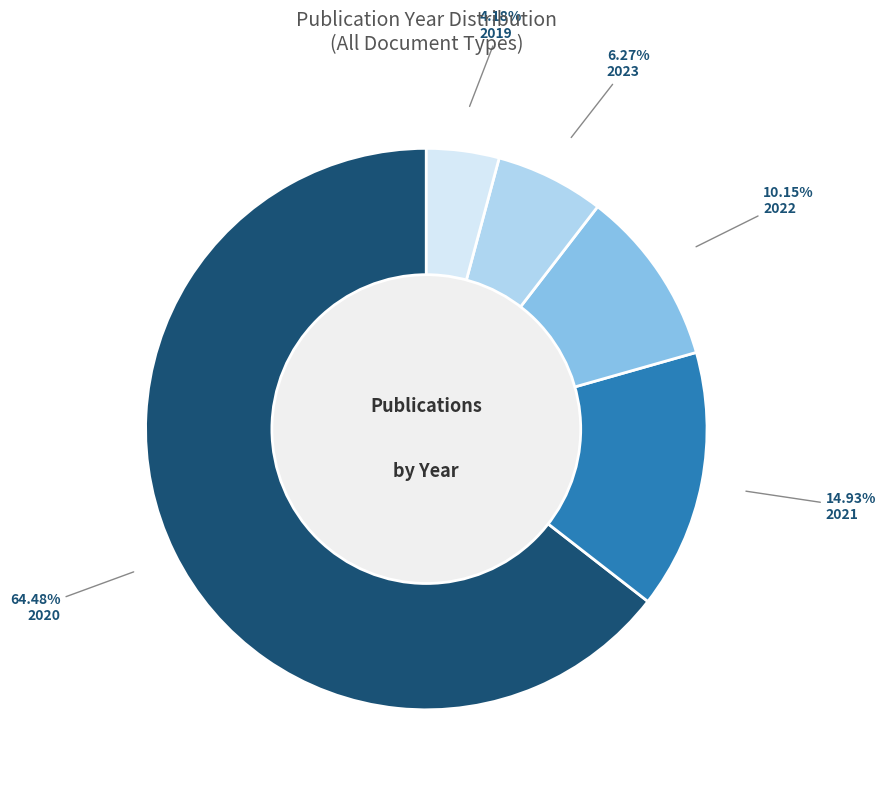

Count the number of slices in the pie.

5